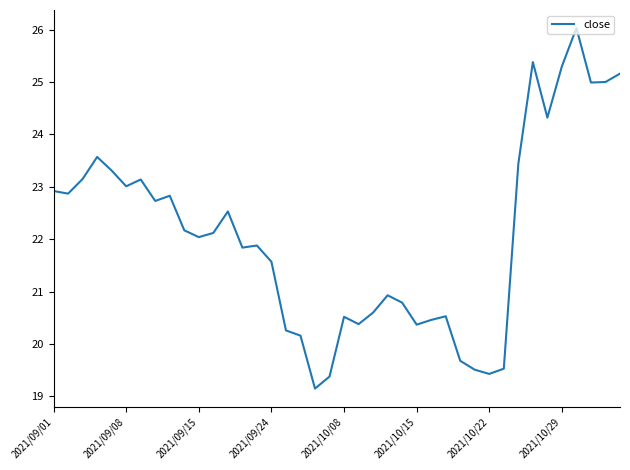

What is the greatest value displayed?

26.0